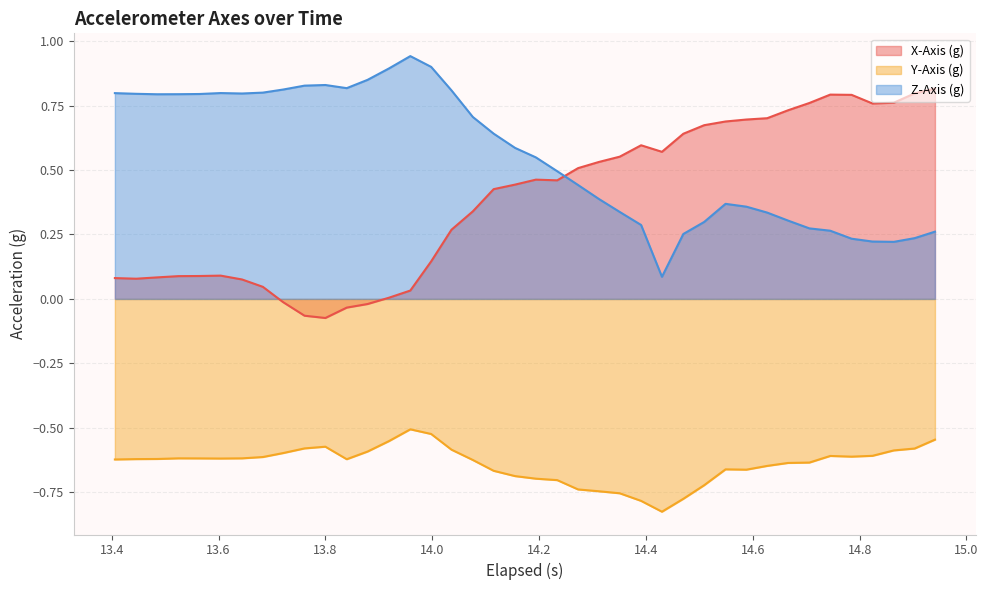

Rank the series by their maximum value, from lowest to highest.

Y-Axis (g), X-Axis (g), Z-Axis (g)